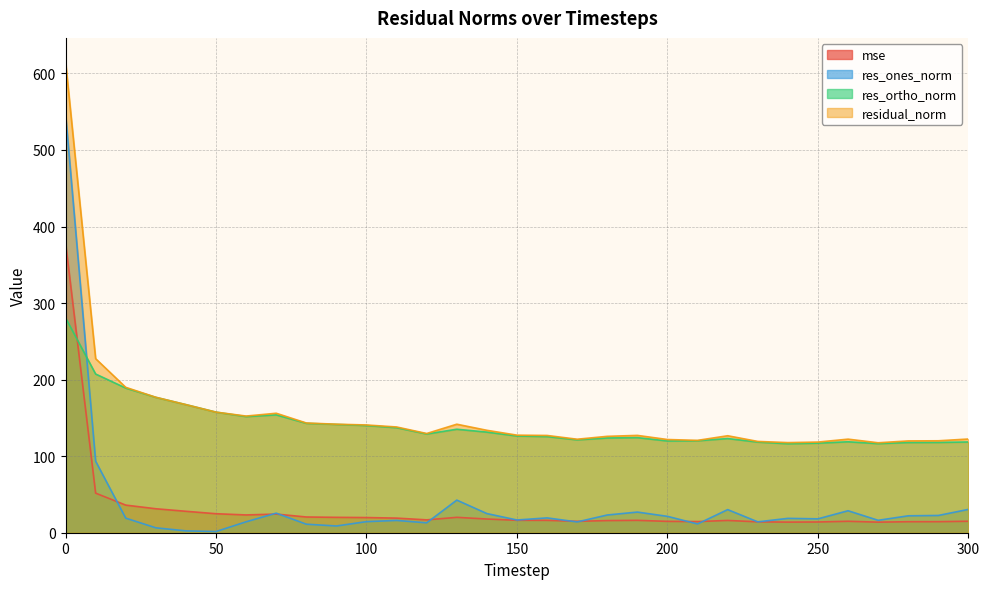

Does the chart have visible grid lines?

Yes